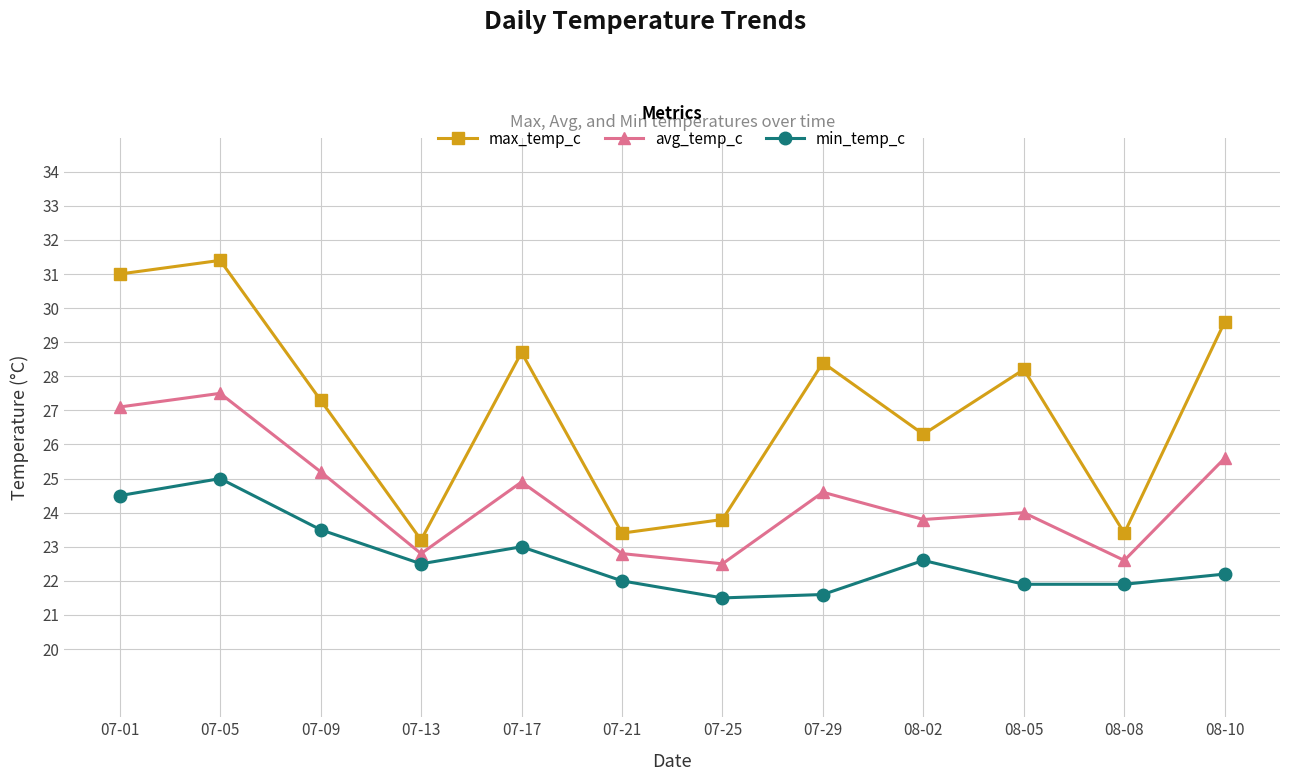

What is the total value across all series at 07-13?

68.5